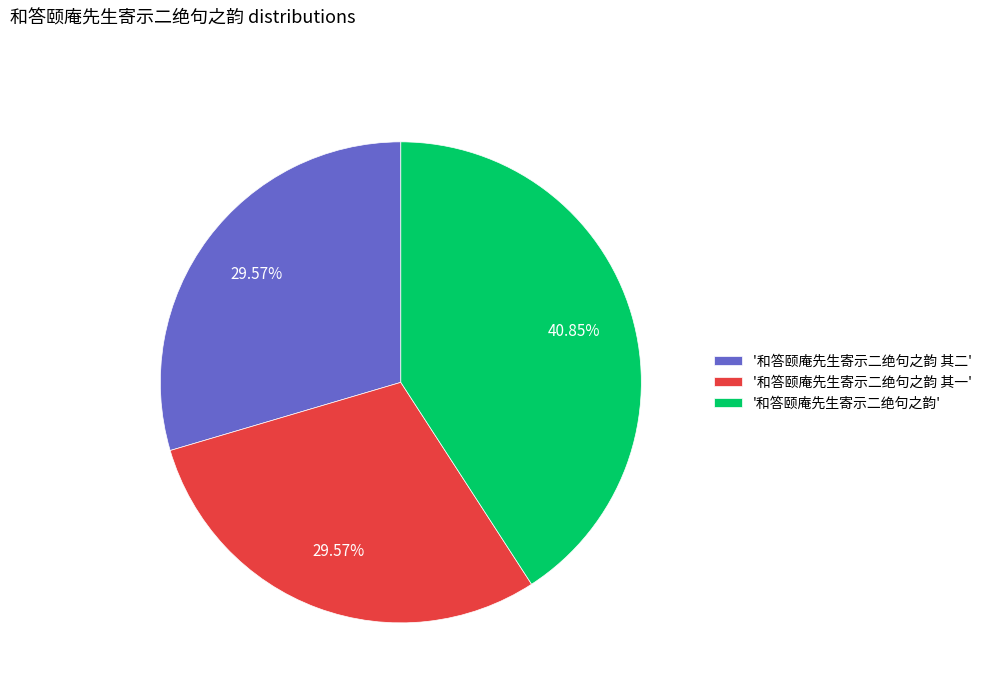

Approximately how many times larger is the value at '和答颐庵先生寄示二绝句之韵 其二' compared to '和答颐庵先生寄示二绝句之韵 其一'?

1.0